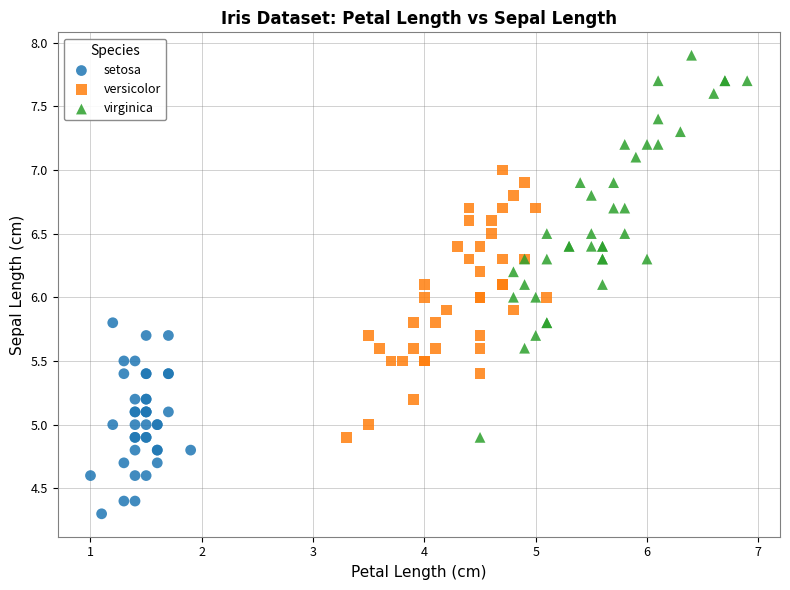

Which series has the widest spread of Y values?

virginica